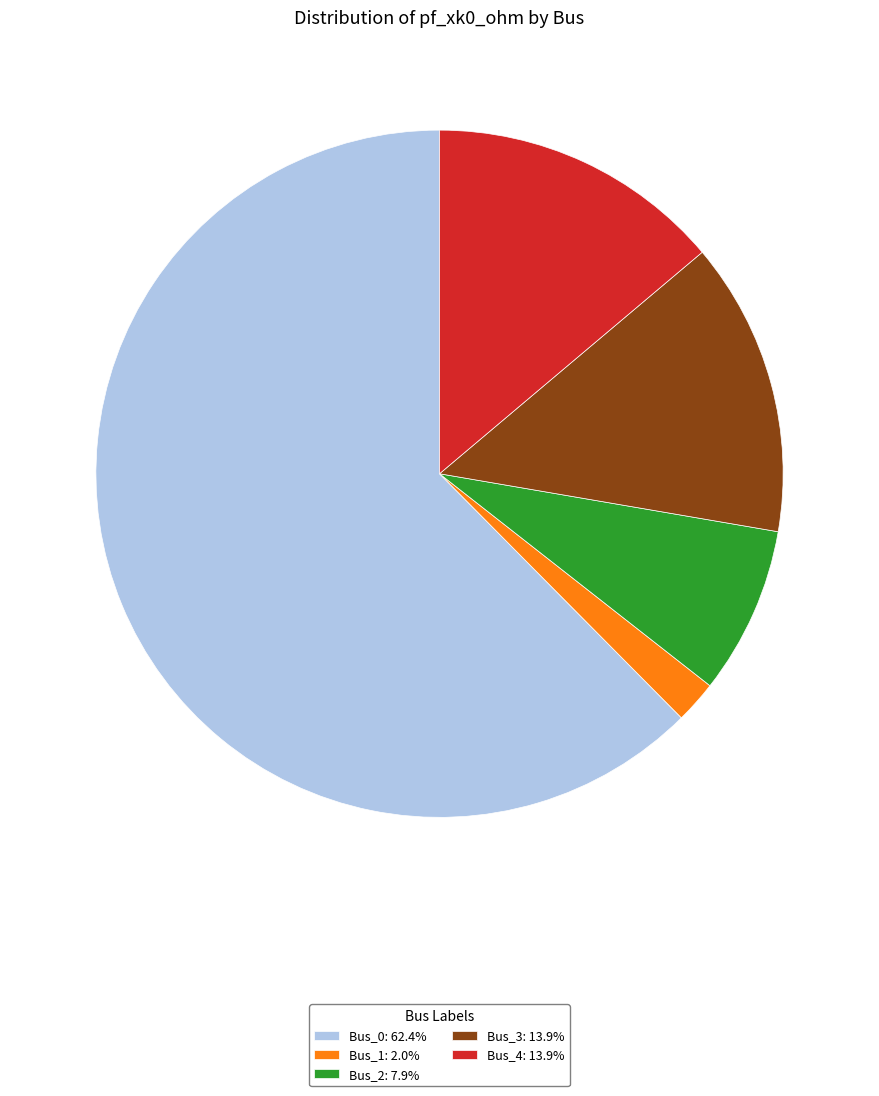

Is Bus_2: 7.9% the majority of the pie?

No